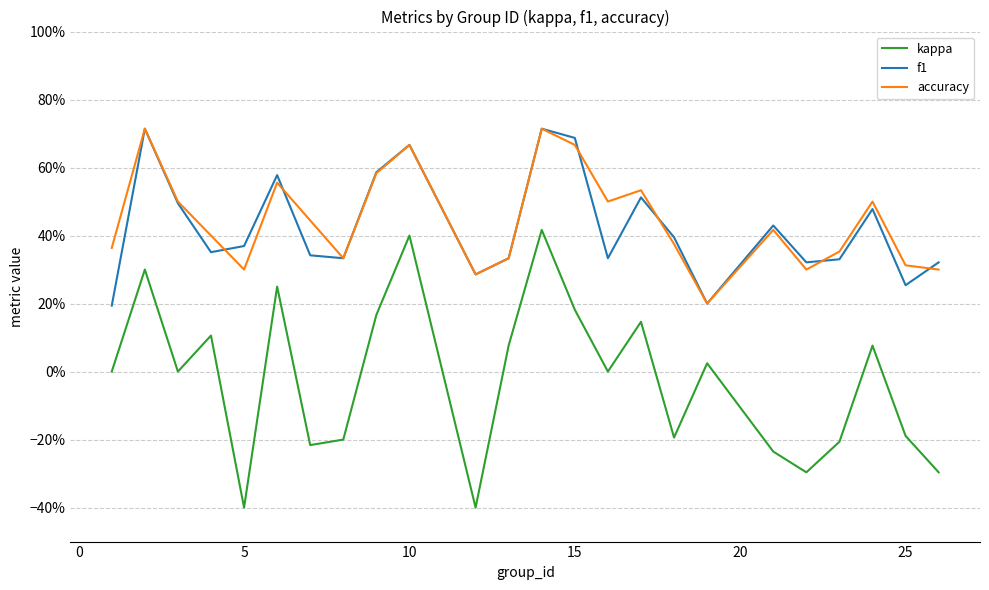

Does the chart have visible grid lines?

Yes